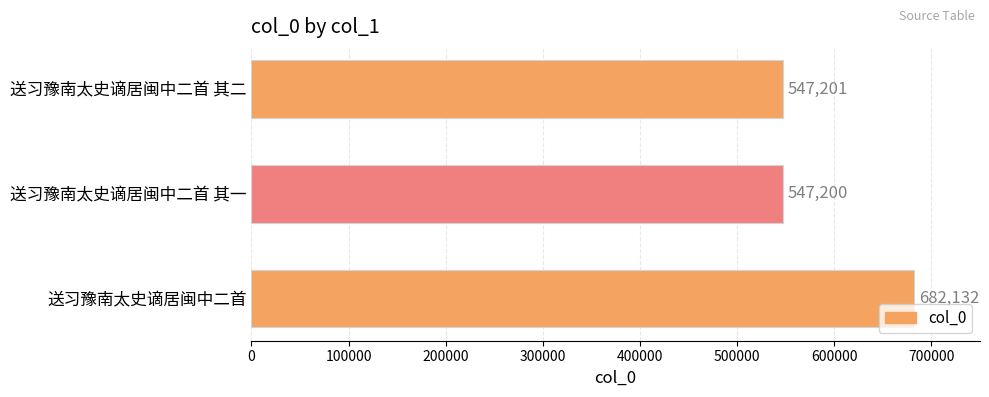

The value at 送习豫南太史谪居闽中二首 is 682132. True or false?

True